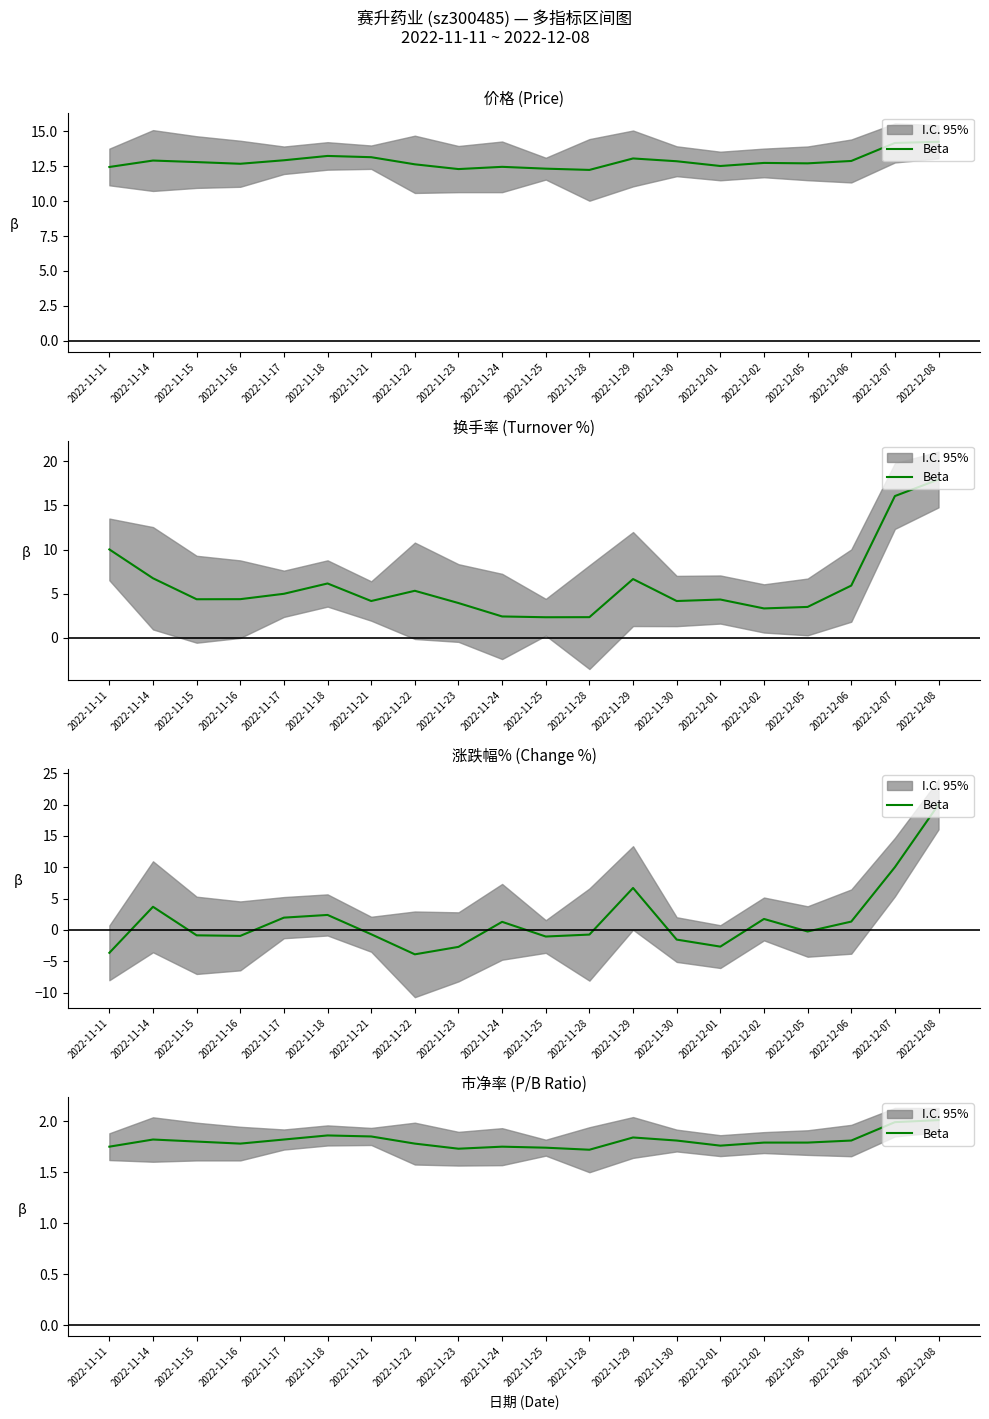

Does the chart display data point markers on the line(s)?

No